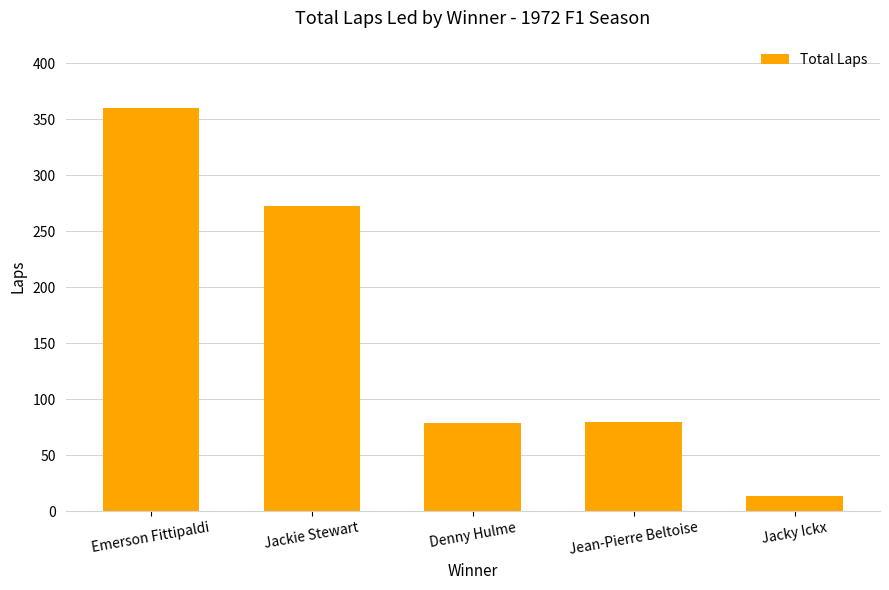

What is the label of the 2nd bar from the left?

Jackie Stewart